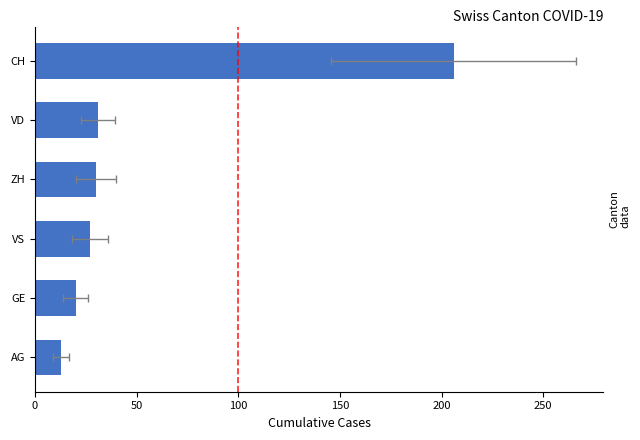

Count the number of values greater than 30.

2